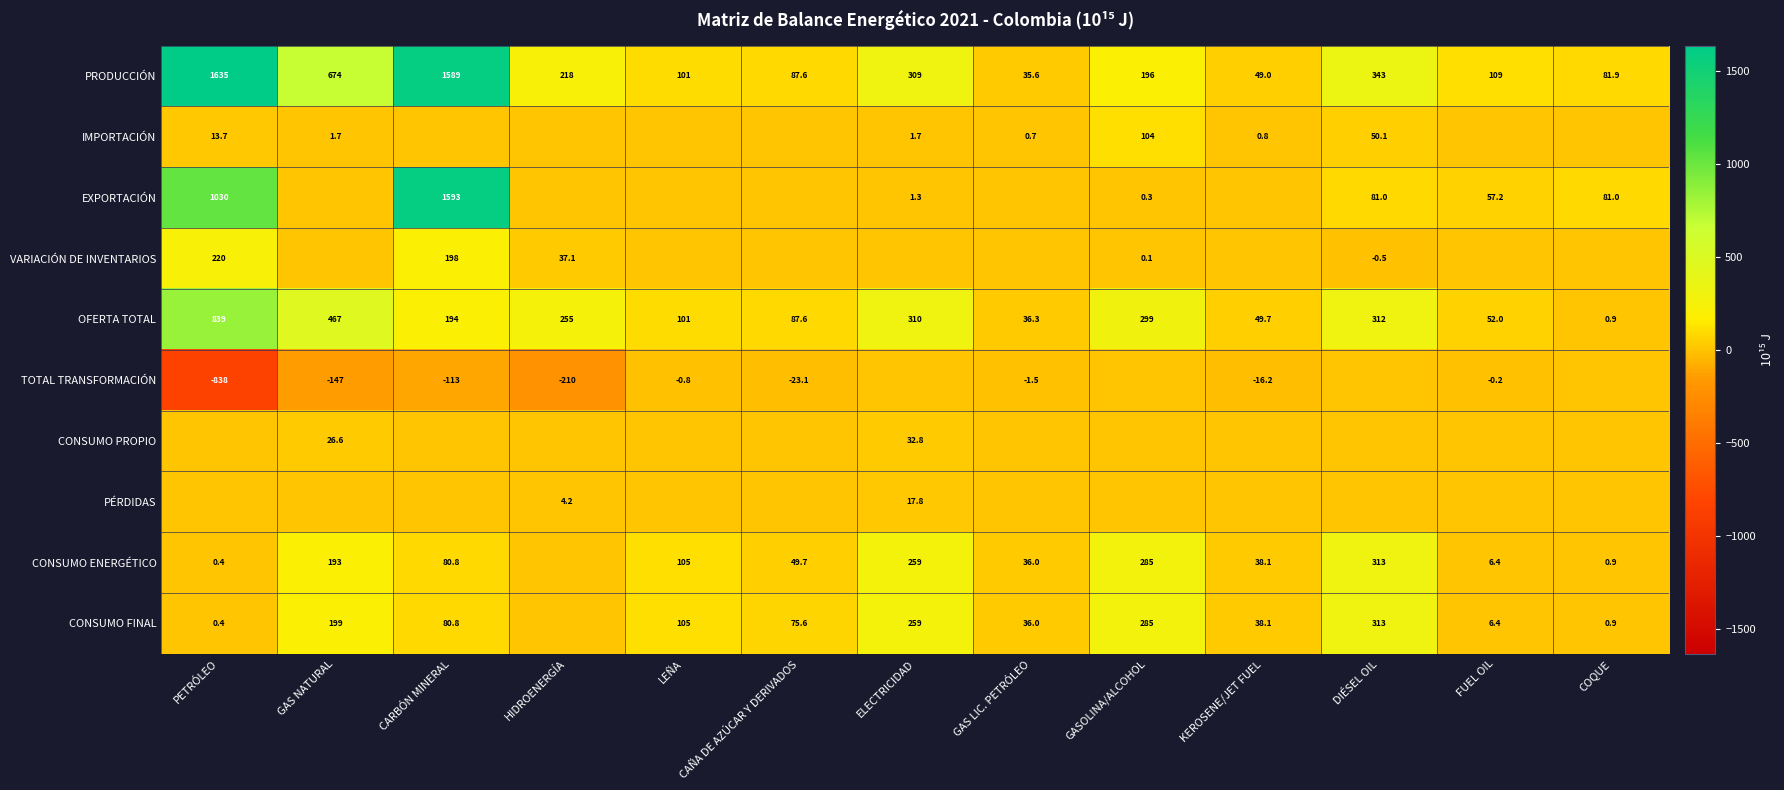

The TOTAL TRANSFORMACIÓN series shows -0.2 at FUEL OIL. True or false?

True